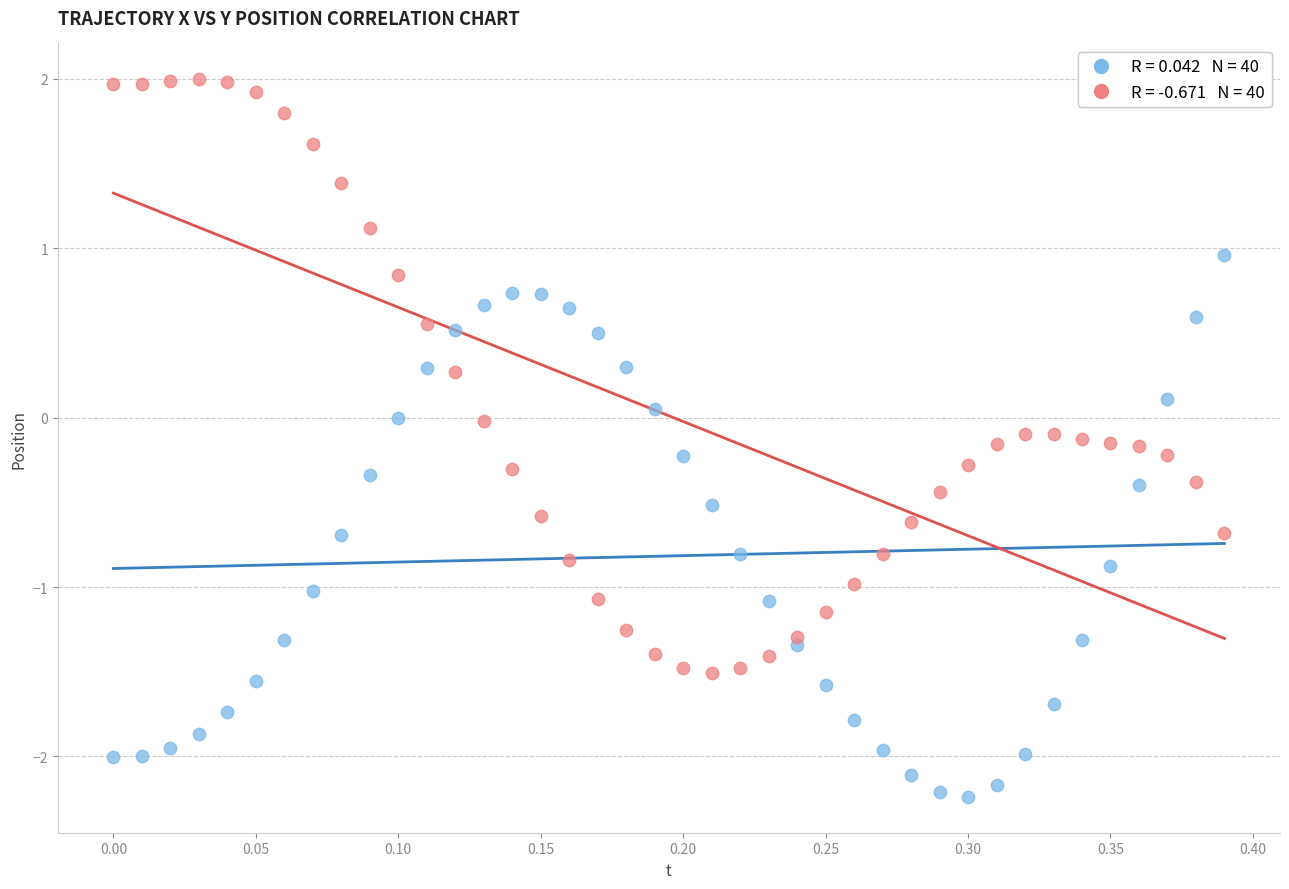

Across all data points, what is the range of X values (max minus min)?

0.4